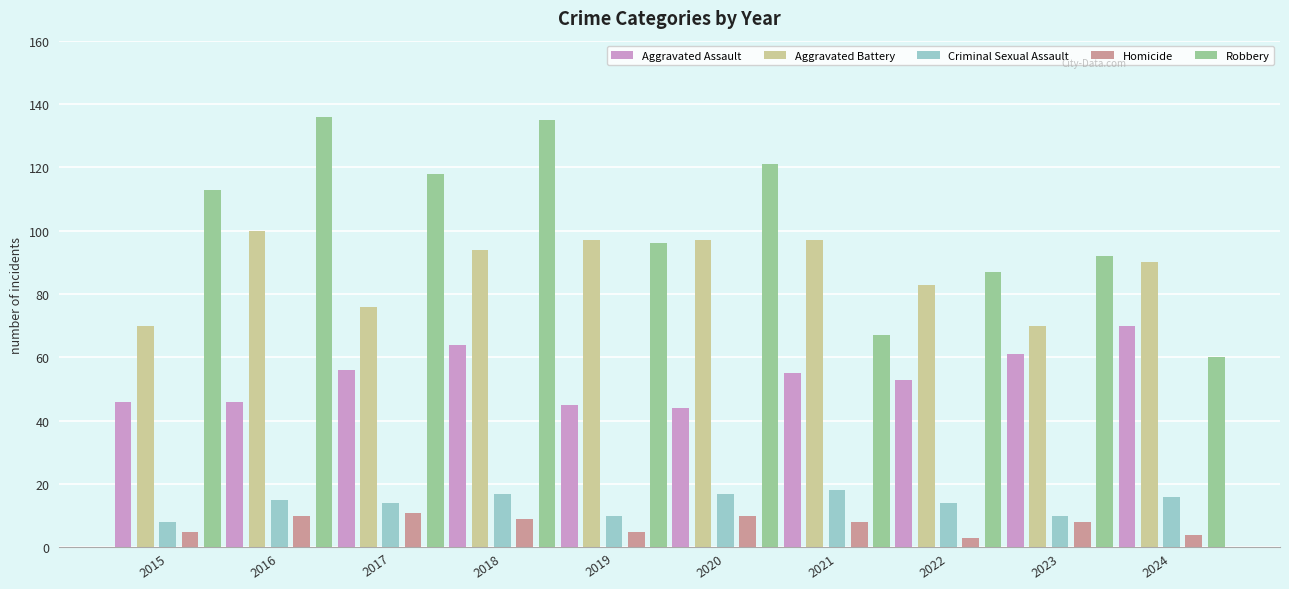

What is the total value across all series at 2016?

307